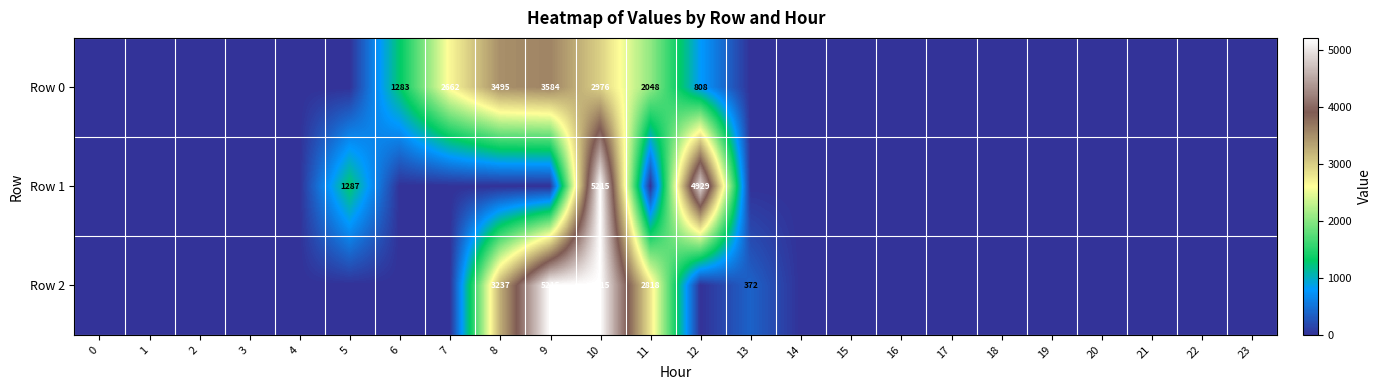

At which category is the sum across all series the highest?

10